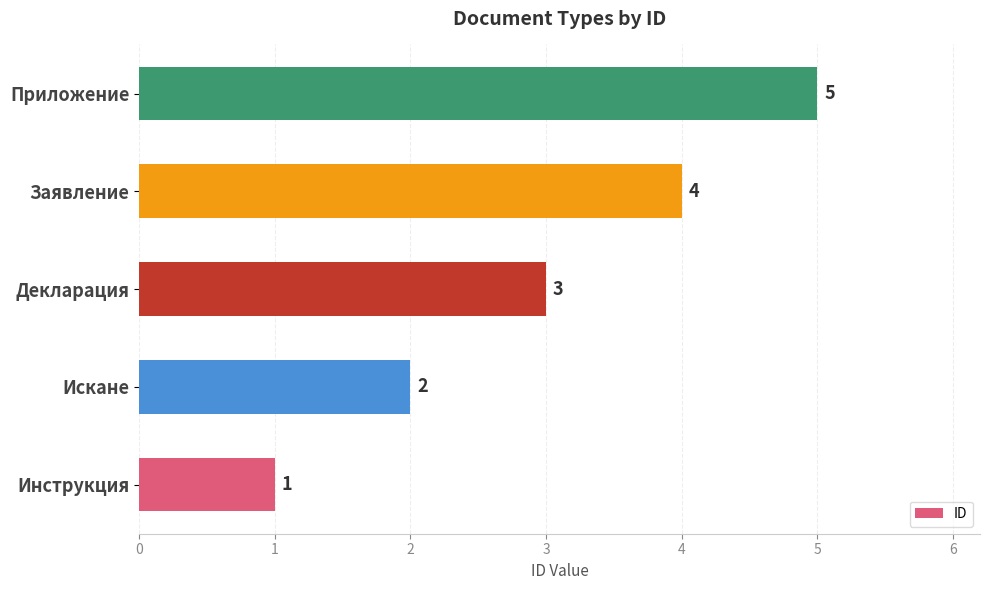

The value at Заявление is 4. True or false?

True